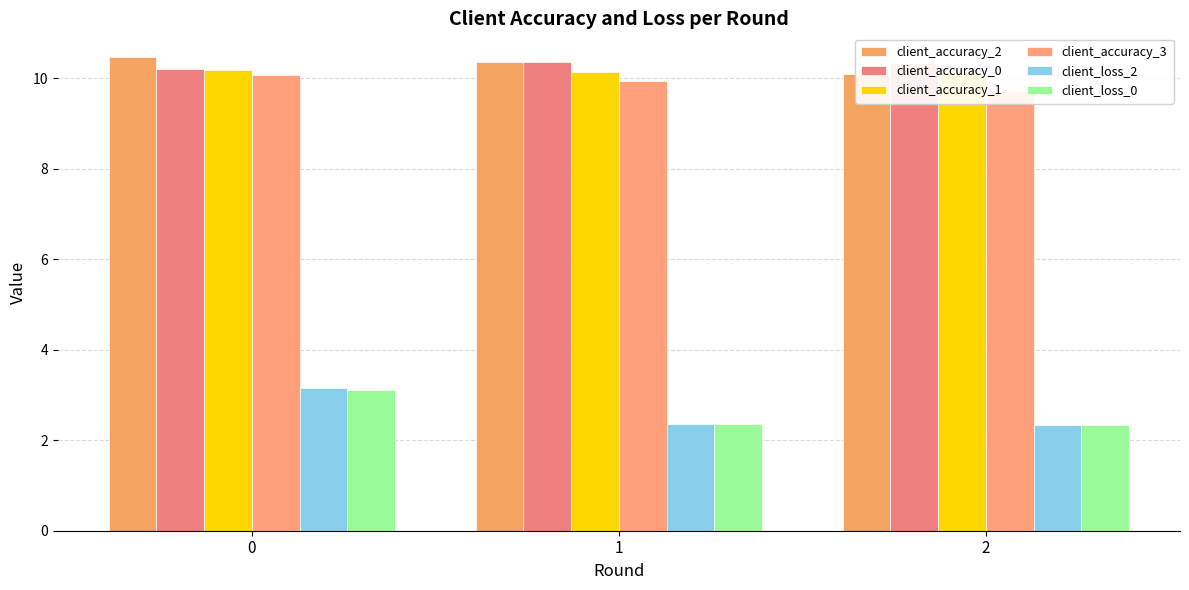

What is the average value of the client_loss_0 series?

2.6